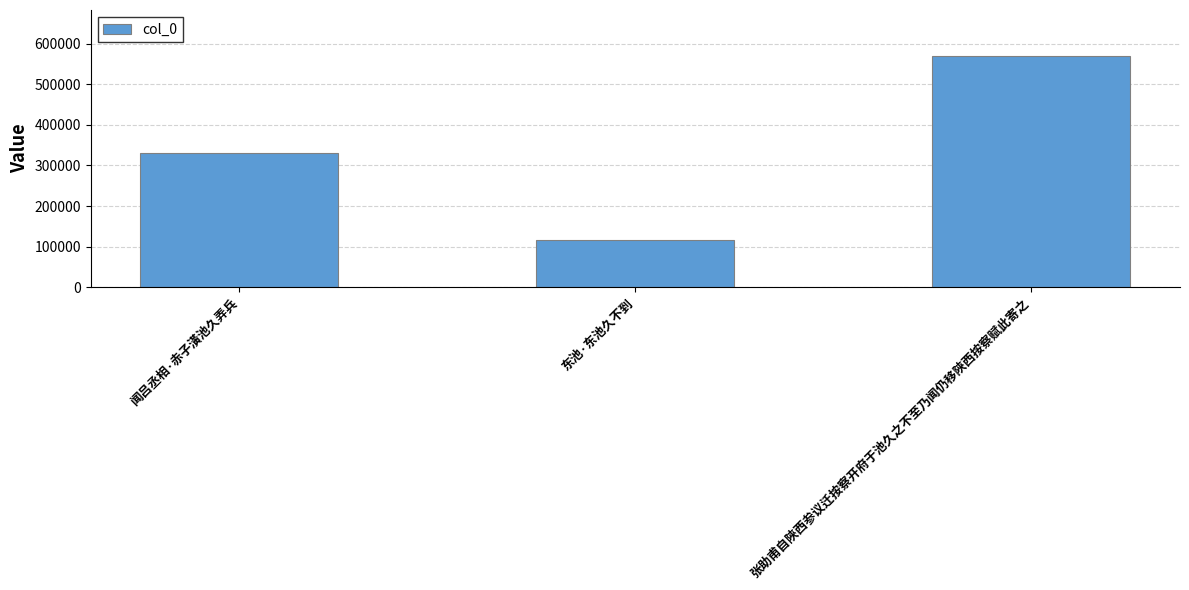

What is the label of the 1st bar from the left?

闻吕丞相·赤子潢池久弄兵